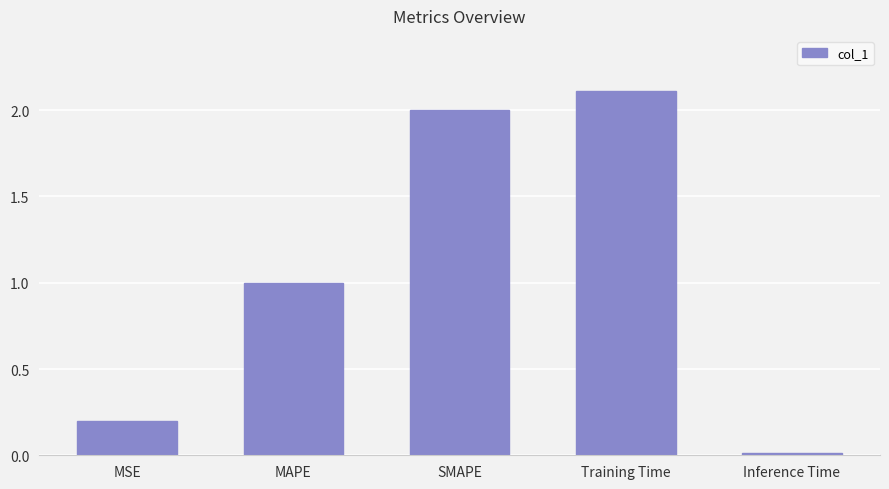

What is the difference between the second highest and second lowest values?

1.8